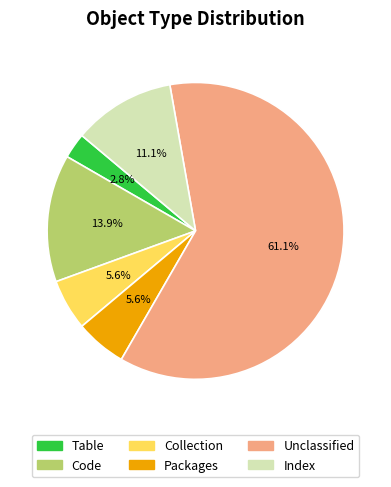

To the nearest percent, what portion does Packages represent?

6%